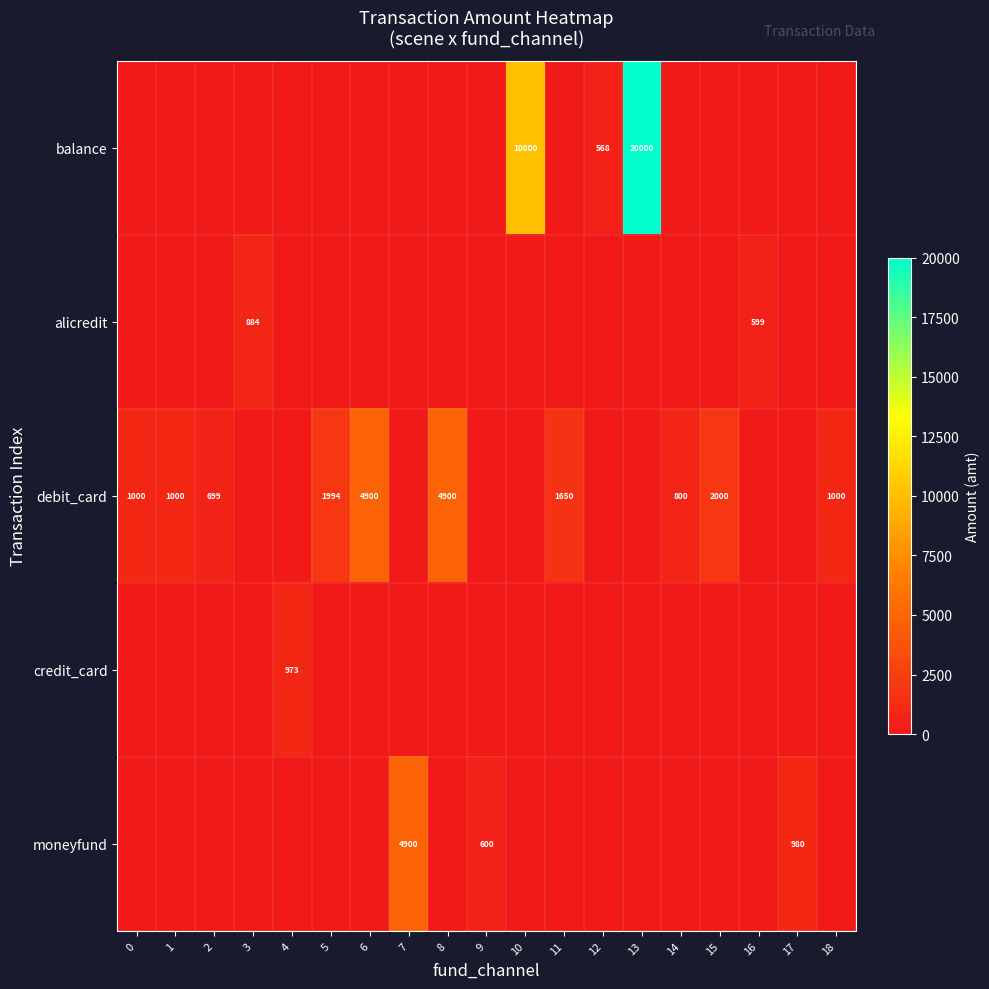

Is the value of moneyfund at 13 greater than the value of alicredit at 0?

No